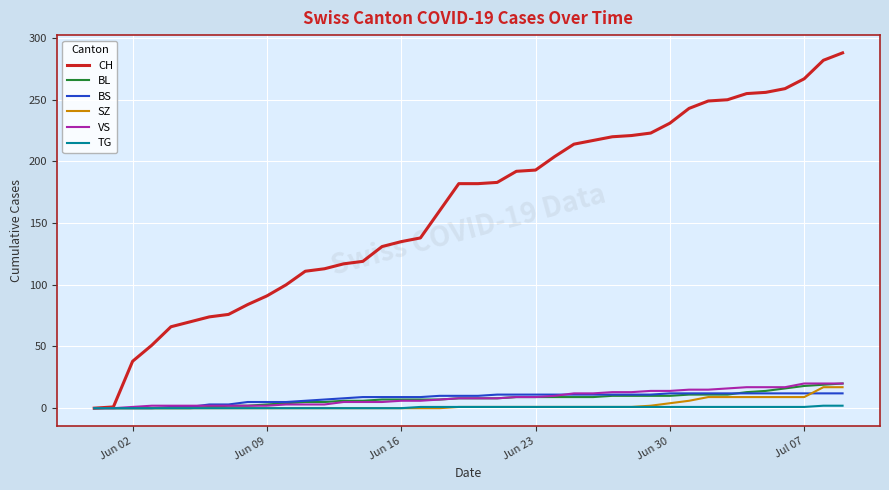

What is the greatest value displayed?

288